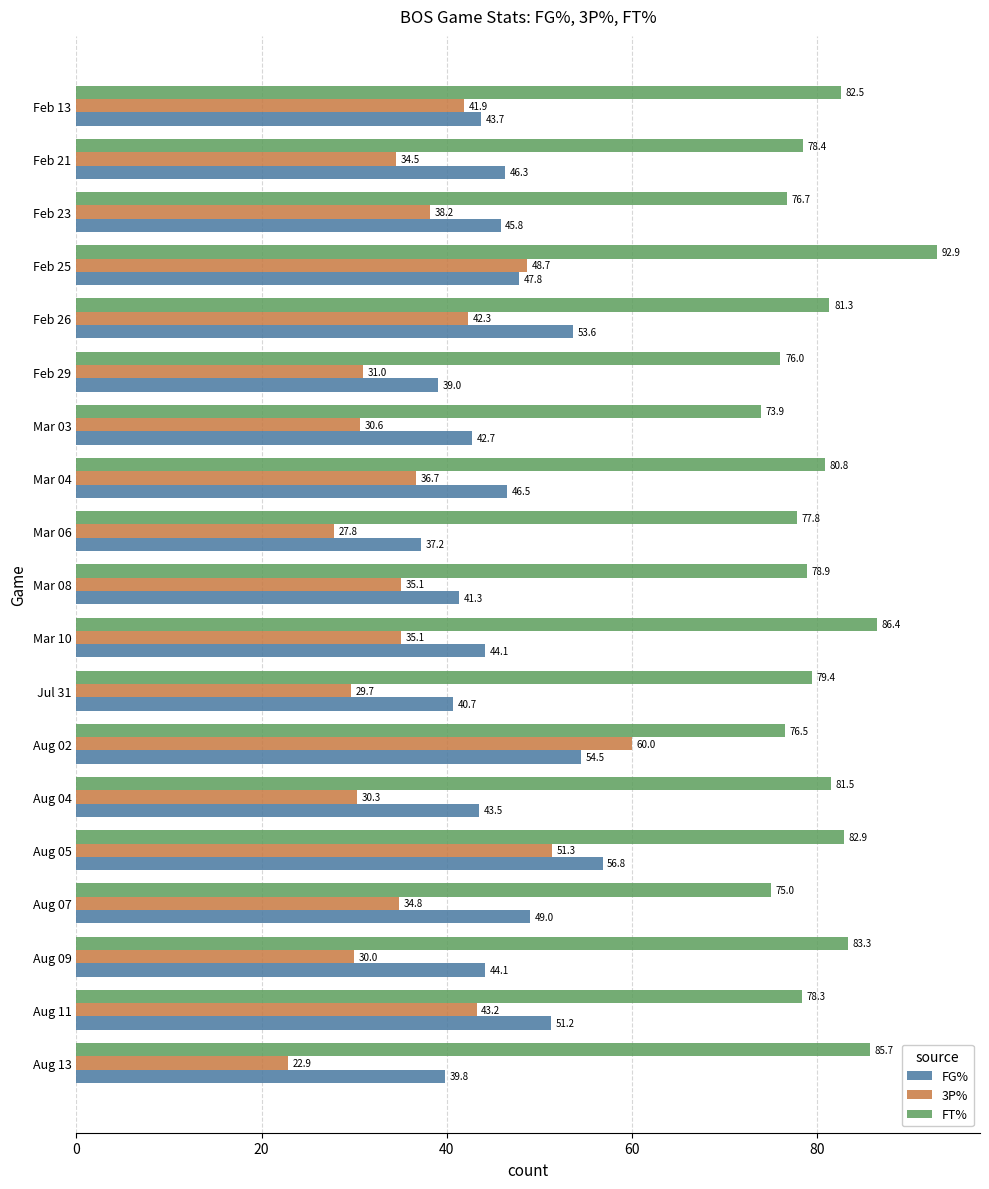

Is it true that FT% equals 132.4 at Aug 05?

False